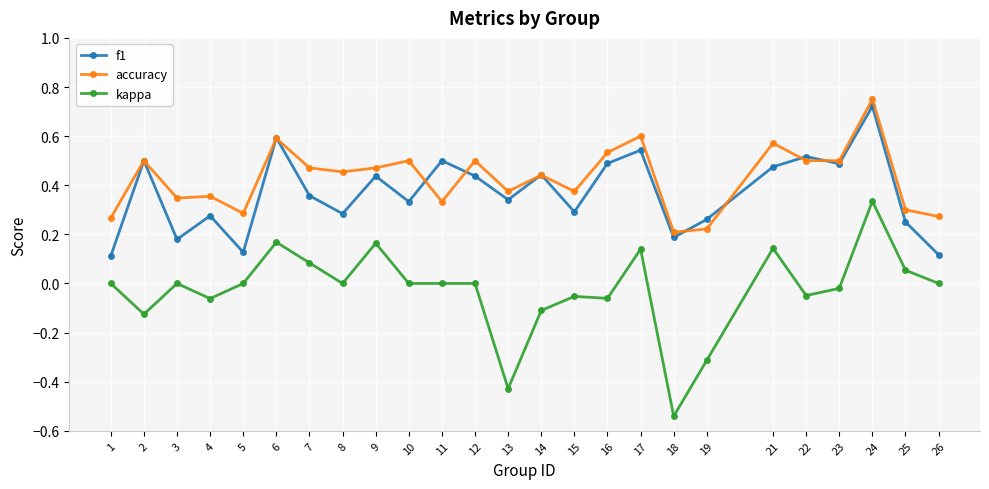

Which category has the lowest value across all series?

18